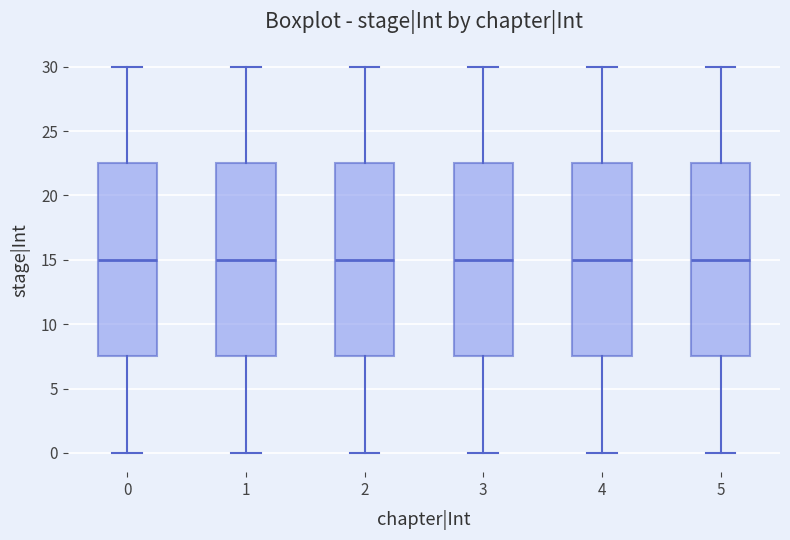

Reading left to right, read every box against the y-axis: the position of its median line, the range the box covers, and the ends of its whiskers. The values are not printed on the chart, so give them approximately, as read against the axis.

0: median 15.0, box 7.5 to 22.5, whiskers 0.0 to 30.0
1: median 15.0, box 7.5 to 22.5, whiskers 0.0 to 30.0
2: median 15.0, box 7.5 to 22.5, whiskers 0.0 to 30.0
3: median 15.0, box 7.5 to 22.5, whiskers 0.0 to 30.0
4: median 15.0, box 7.5 to 22.5, whiskers 0.0 to 30.0
5: median 15.0, box 7.5 to 22.5, whiskers 0.0 to 30.0